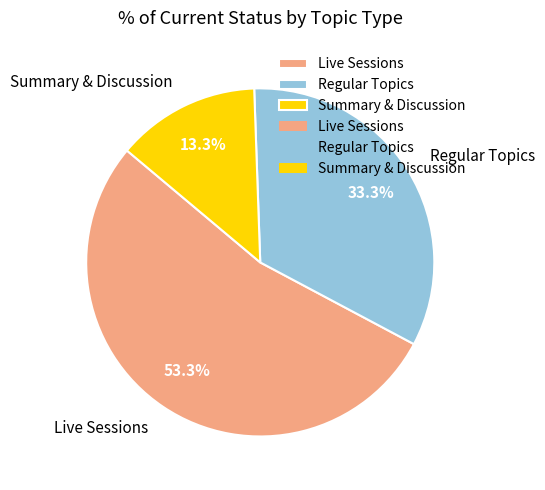

Which category has the biggest portion of the pie?

Live Sessions